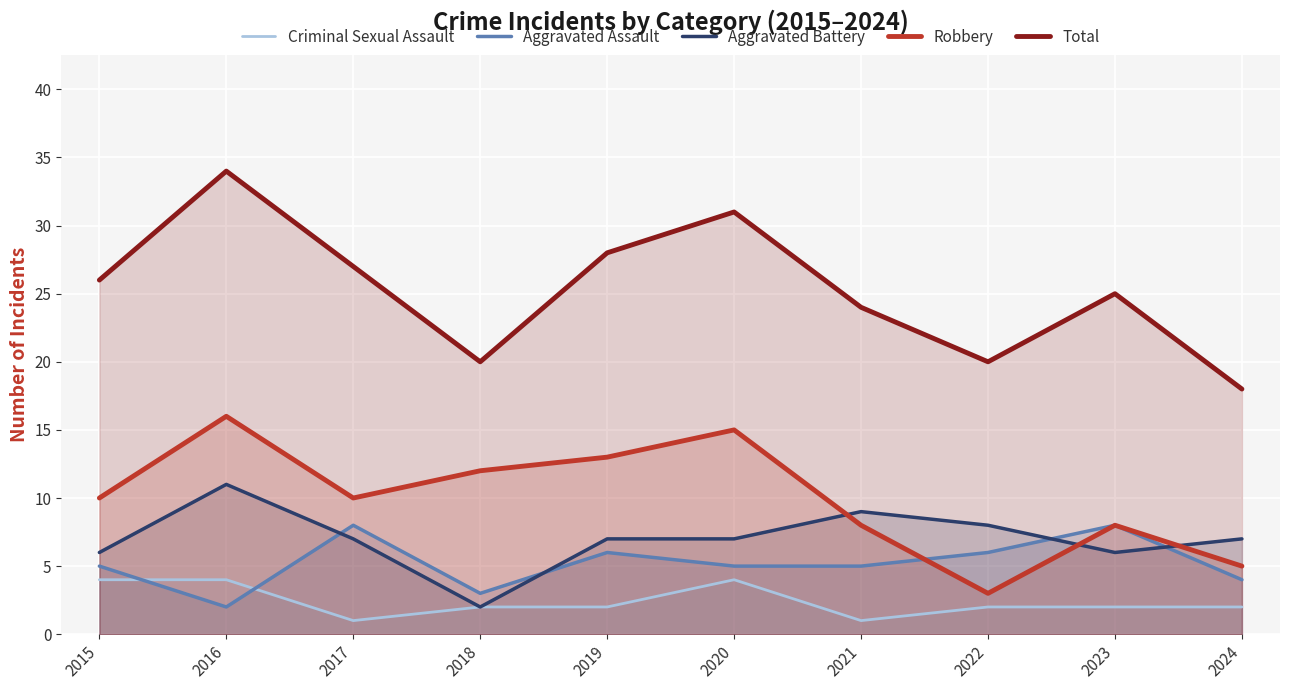

At which category does the chart reach its minimum across all series?

2017